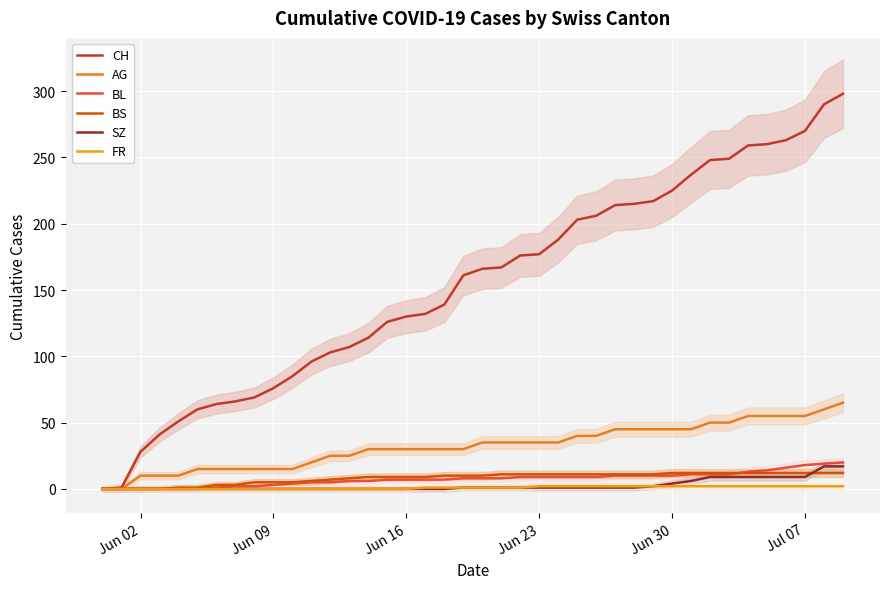

True or false: FR and BL cross at least once.

False